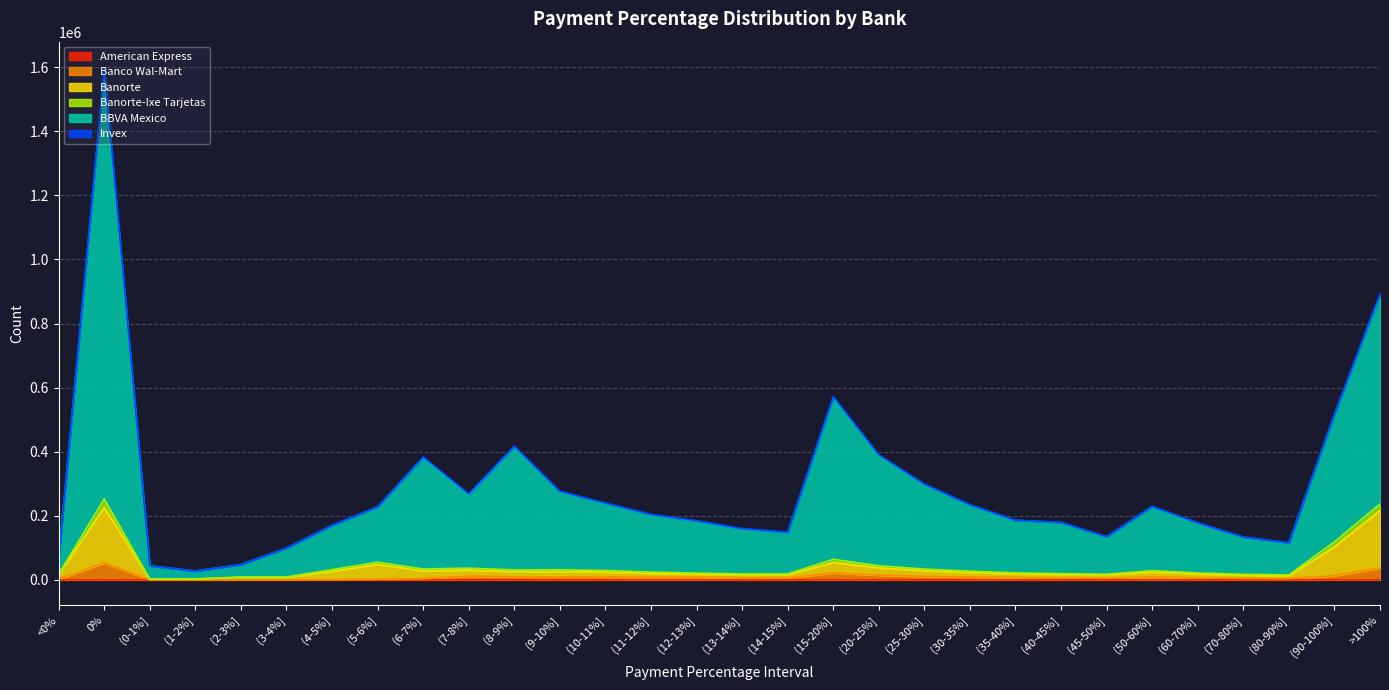

What is the sum of all BBVA Mexico values?

8639874